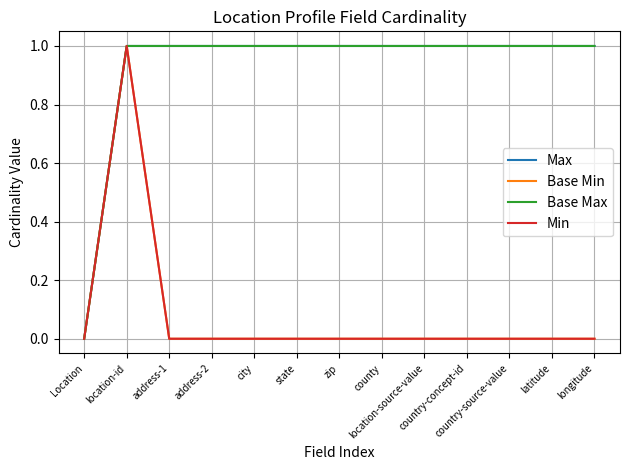

True or false: Base Max and Base Min intersect in this chart.

False